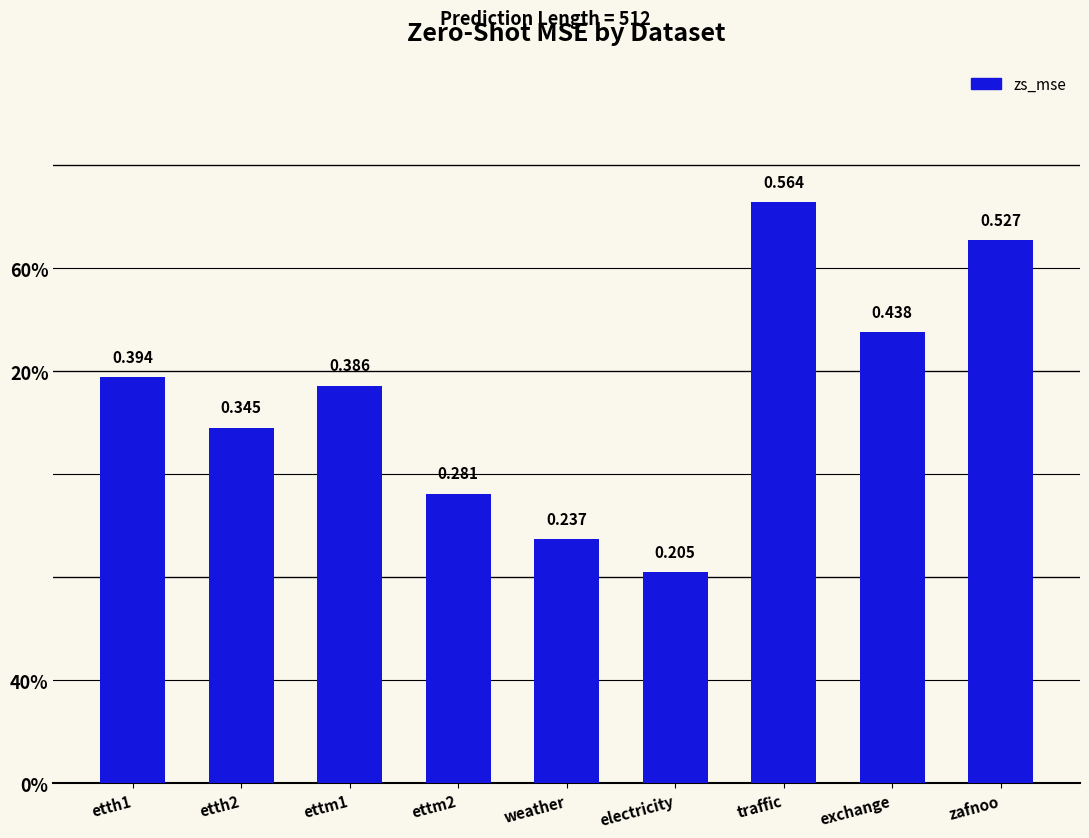

What is the label of the 8th bar from the right?

etth2